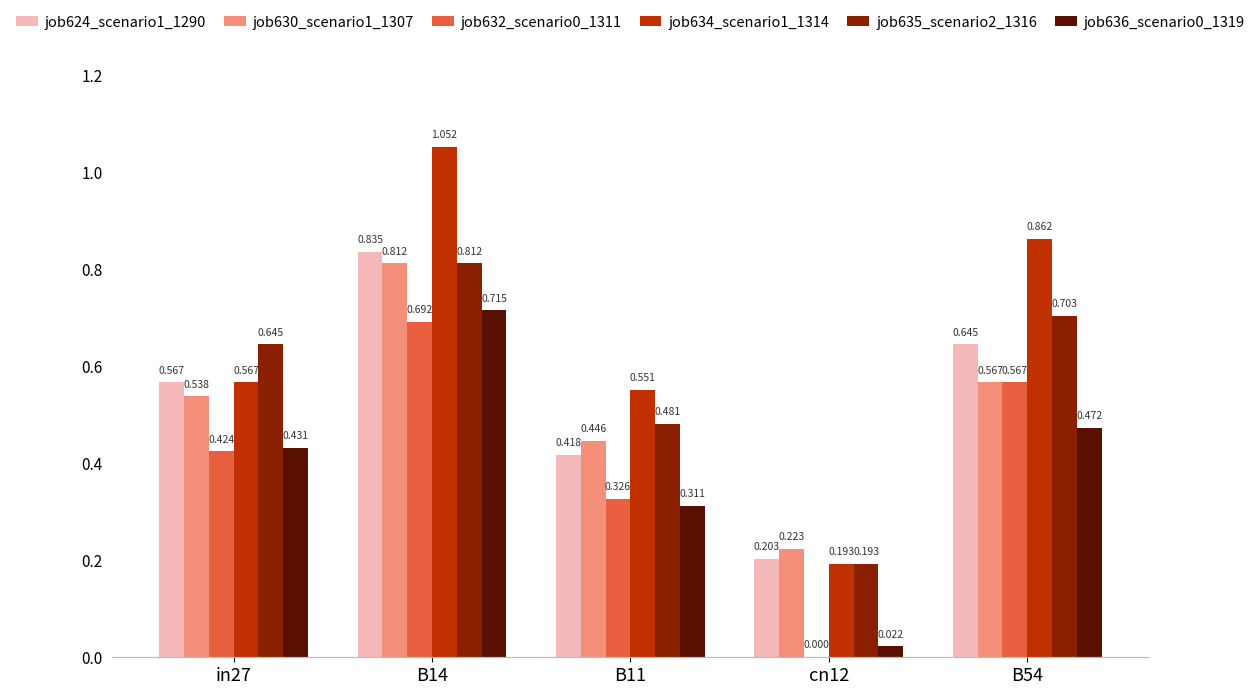

Which series has the largest total across all categories?

job634_scenario1_1314